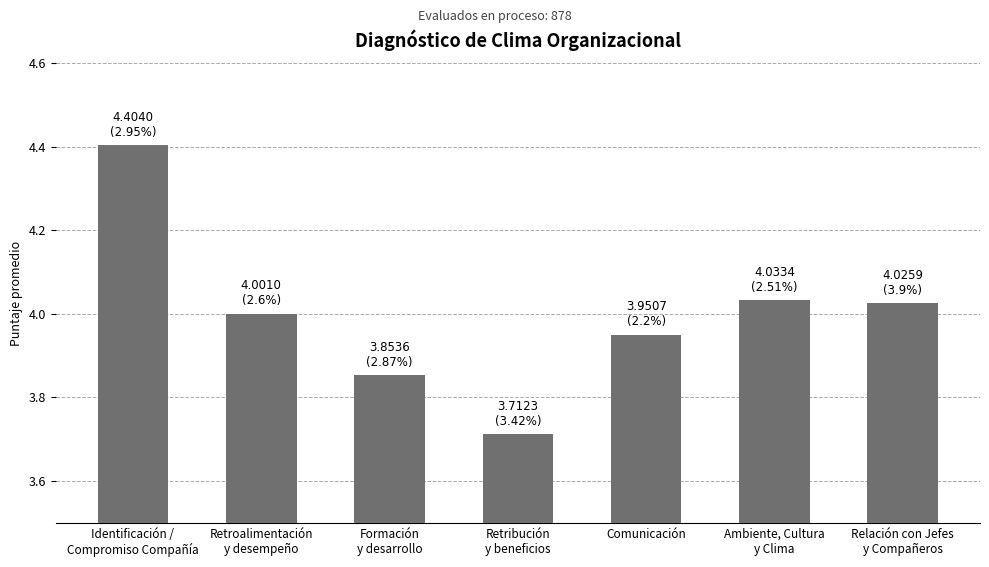

What is the greatest value displayed?

4.4